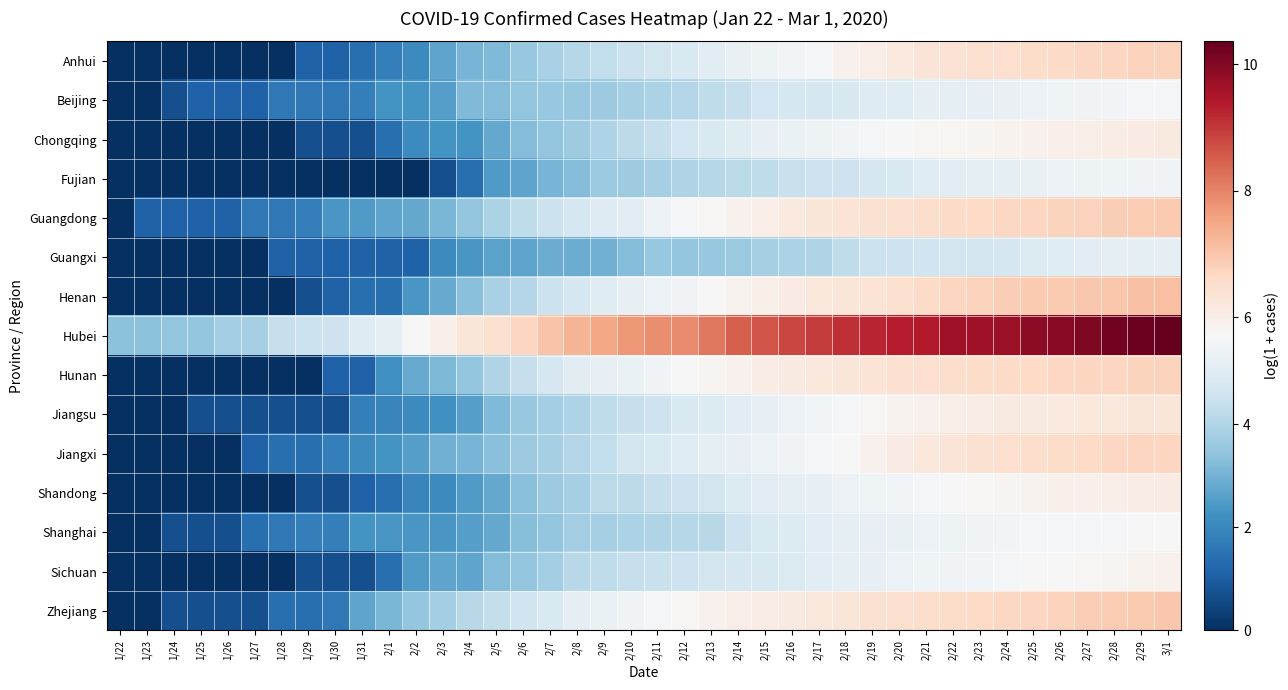

Between 2/9 and 1/24, which is larger?

2/9